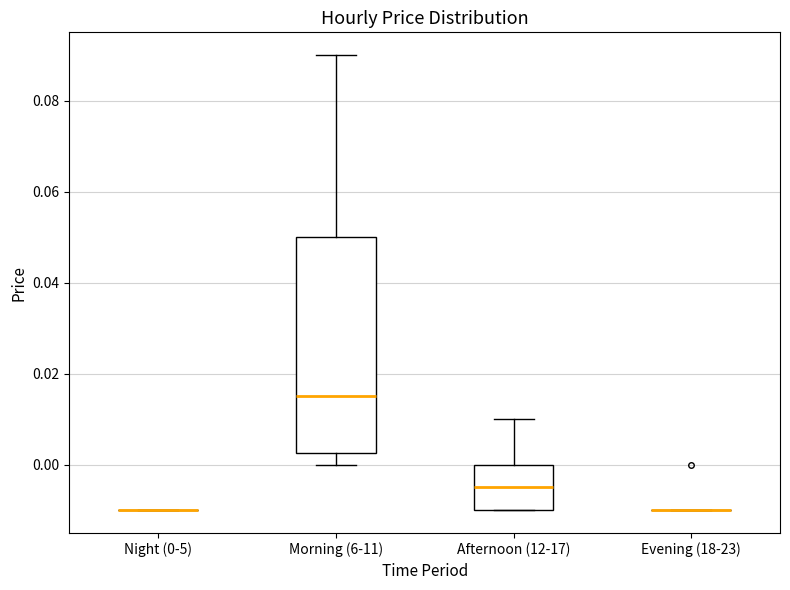

Reading left to right, read every box against the y-axis: the position of its median line, the range the box covers, and the ends of its whiskers. The values are not printed on the chart, so give them approximately, as read against the axis.

Night (0-5): box collapsed to a line at -0.010, whiskers -0.010 to -0.010
Morning (6-11): median 0.016, box 0.002 to 0.050, whiskers 0.000 to 0.090
Afternoon (12-17): median -0.004, box -0.010 to 0.000, whiskers -0.010 to 0.010
Evening (18-23): box collapsed to a line at -0.010, whiskers -0.010 to -0.010